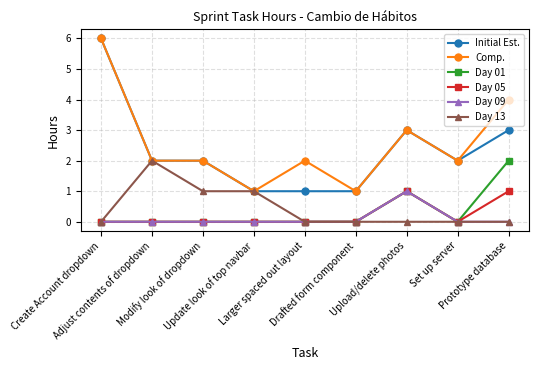

At which category is the sum across all series the highest?

Create Account dropdown